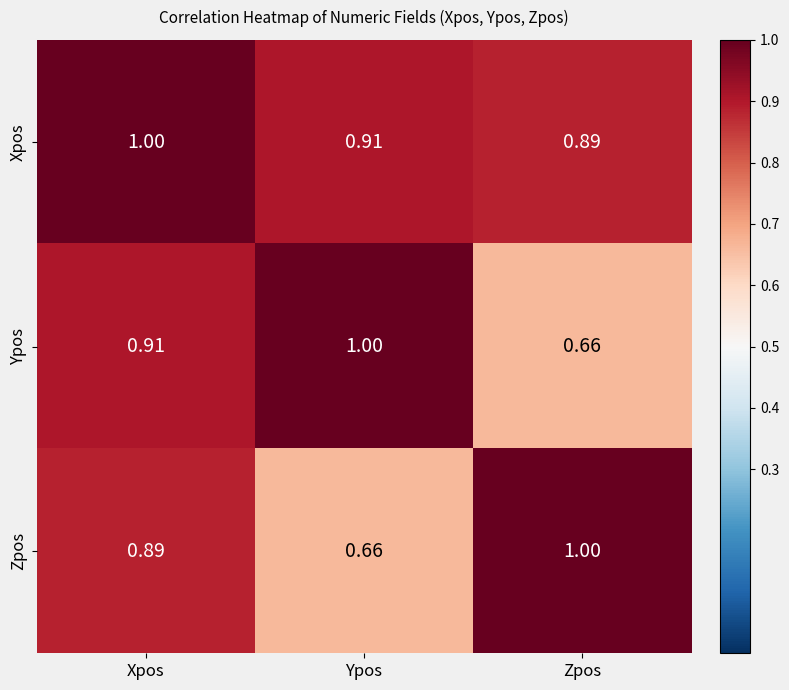

Between Xpos and Zpos, which series saw the biggest shift?

Ypos